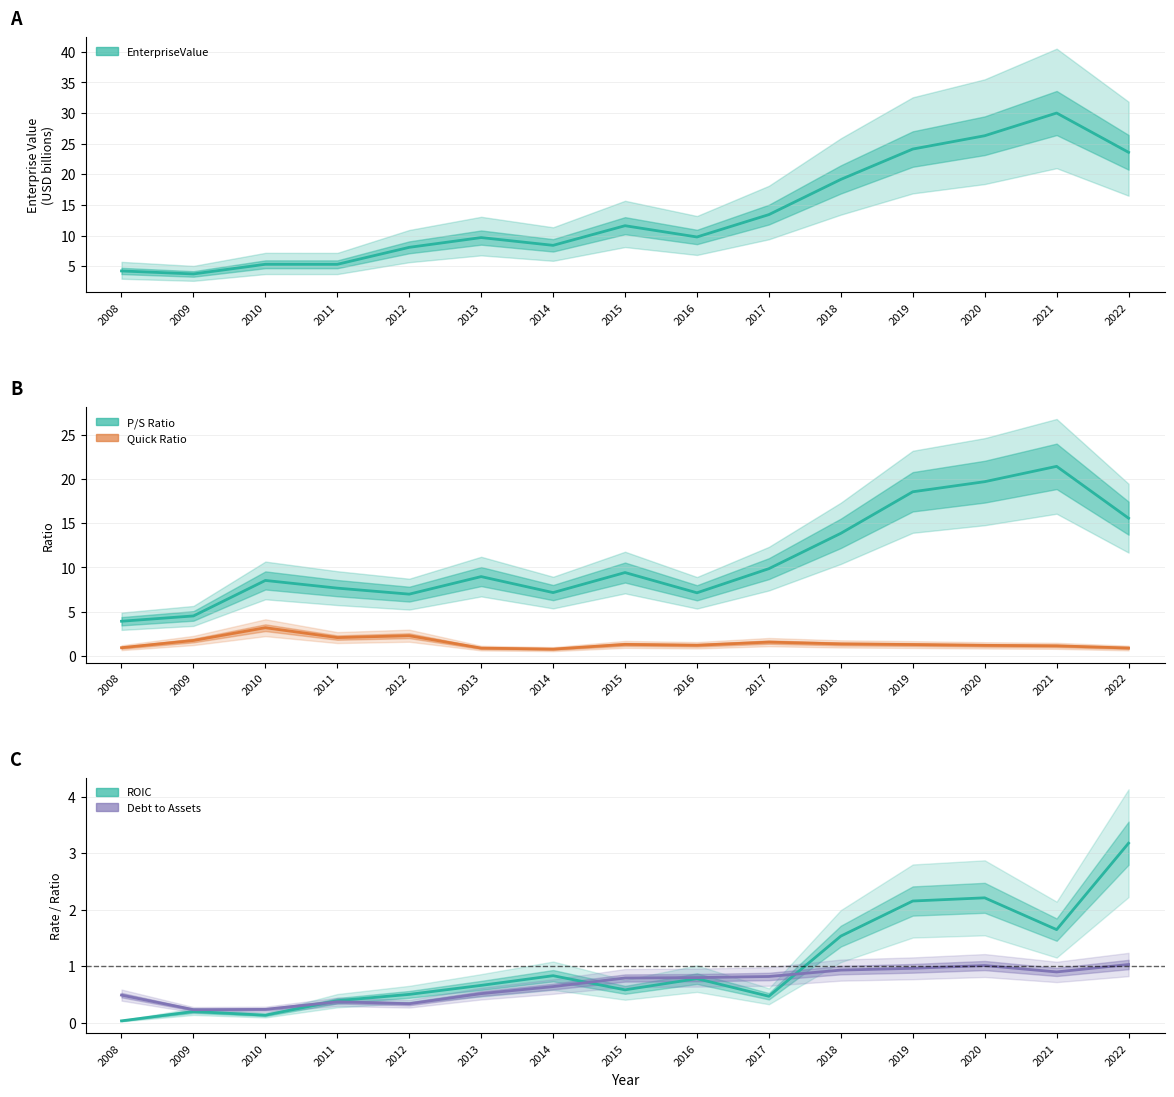

What value does the priceToSalesRatio series have at 2022?

15.6